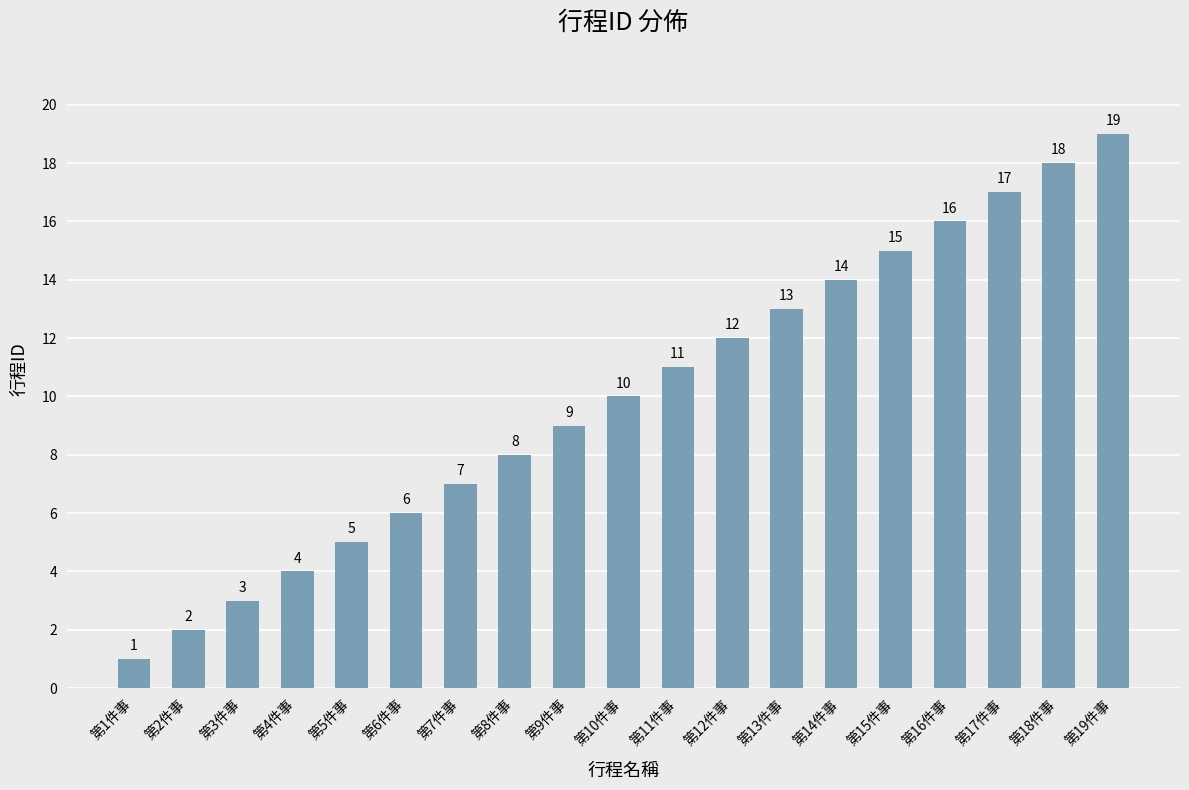

Where is the data nearest to the value 10?

第10件事